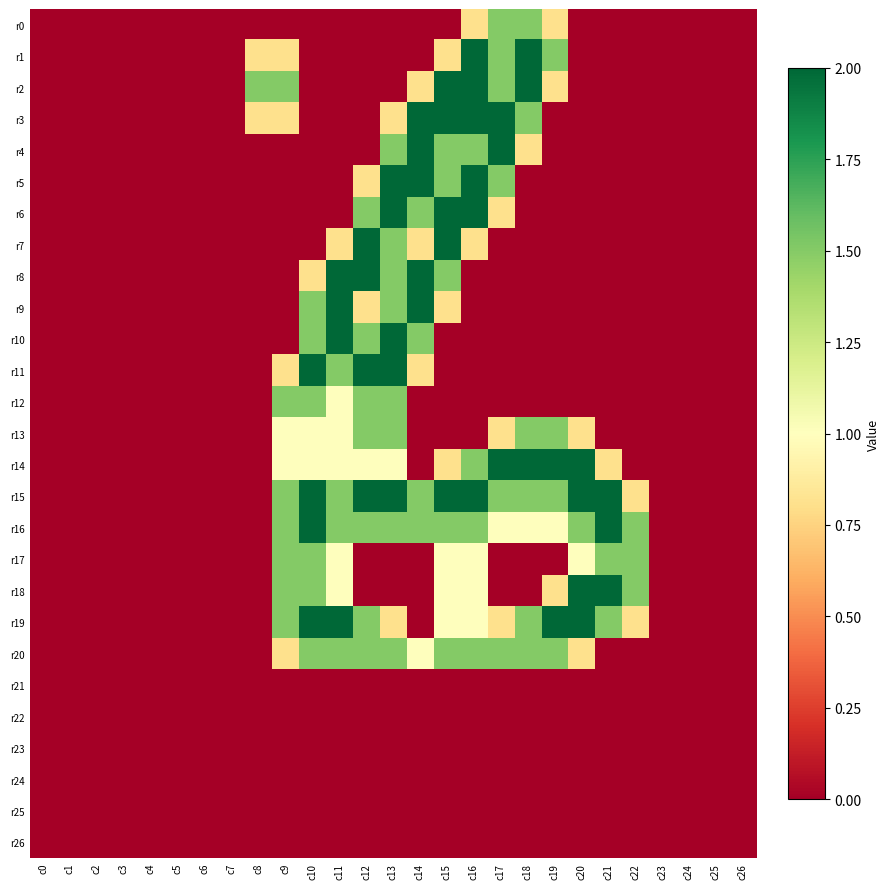

What is the greatest value displayed?

2.0